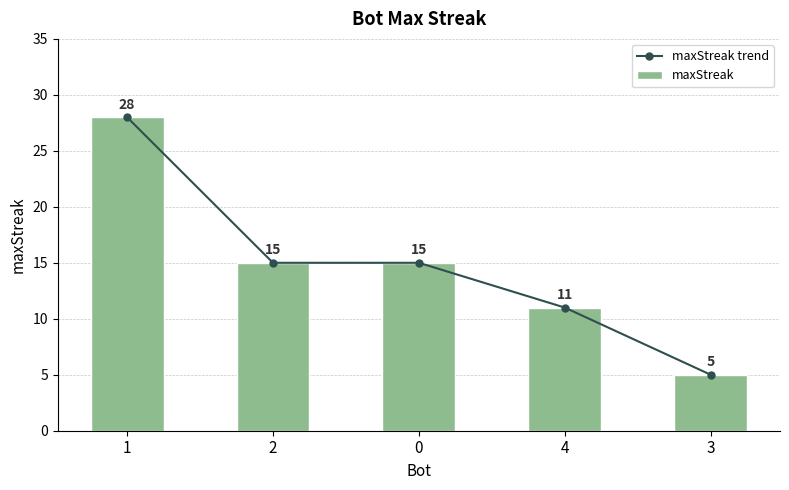

List the series in order of their peak value, highest first.

maxStreak trend, maxStreak